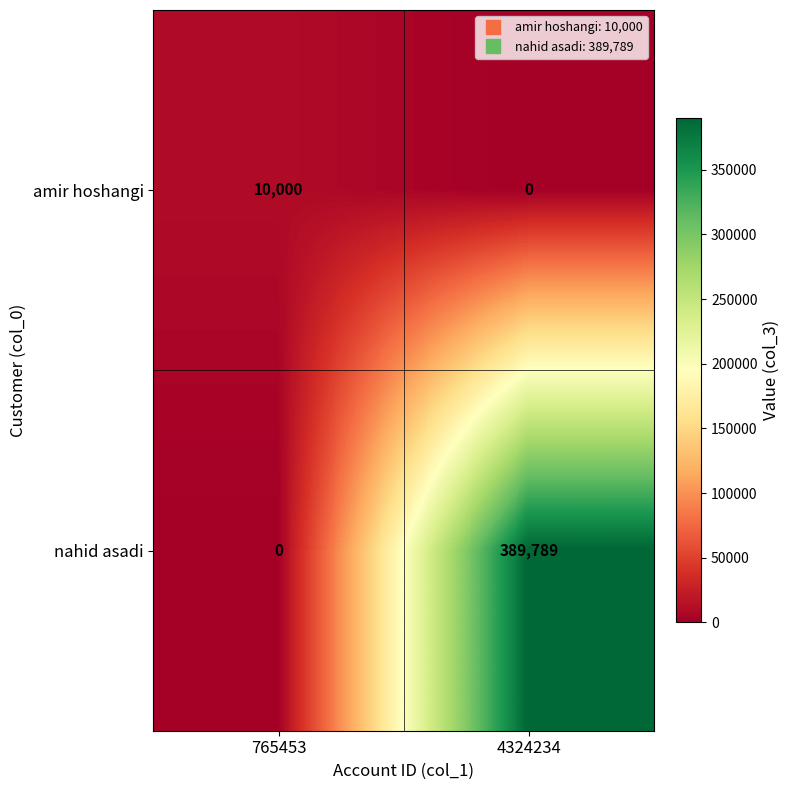

What is the maximum value shown in the chart?

389789